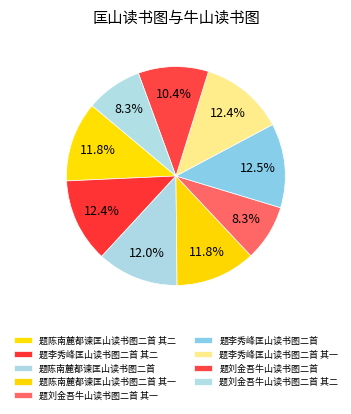

Is there any slice that represents more than half of the pie?

No